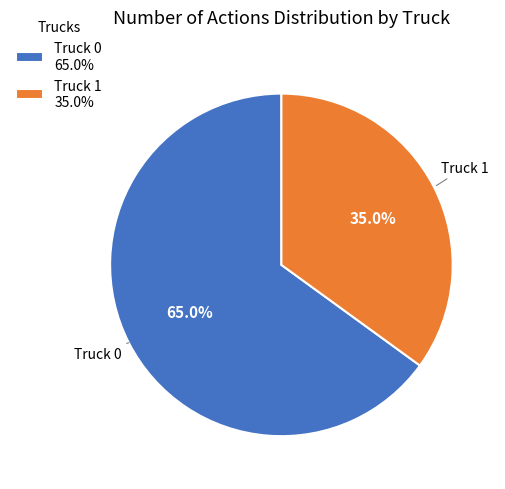

Approximately how many times larger is the value at Truck 0 compared to Truck 1?

1.9